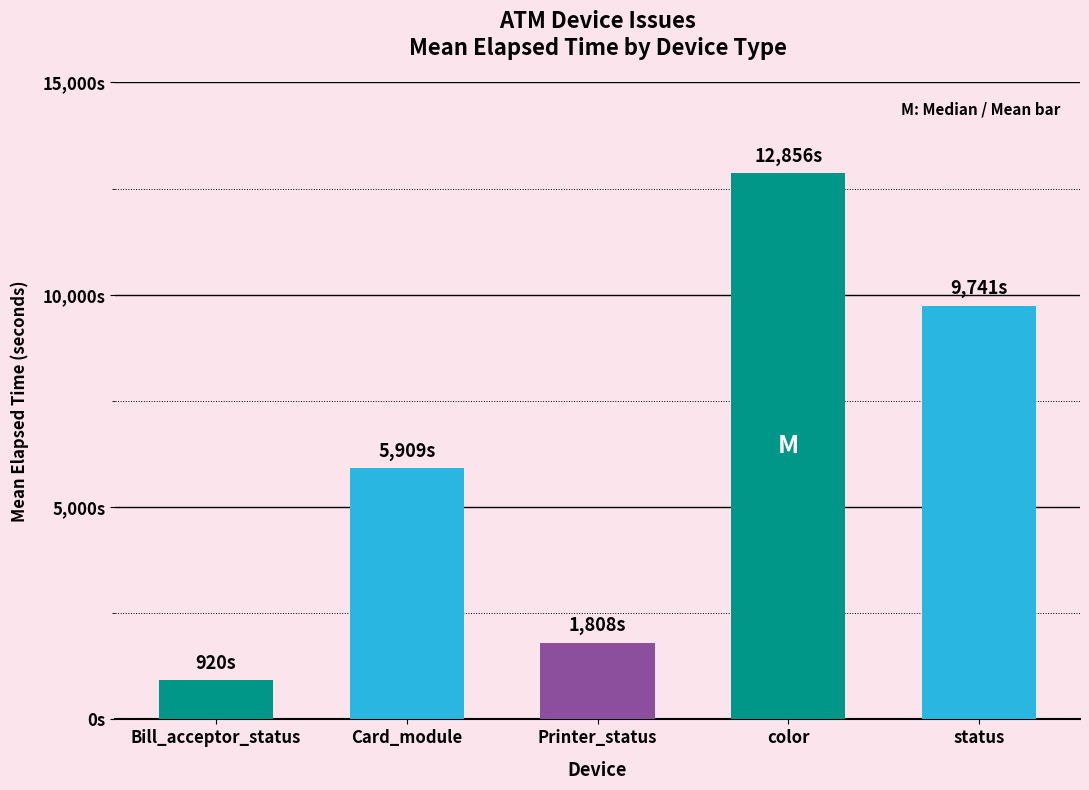

What value does the data have at status, to the nearest 10?

9740